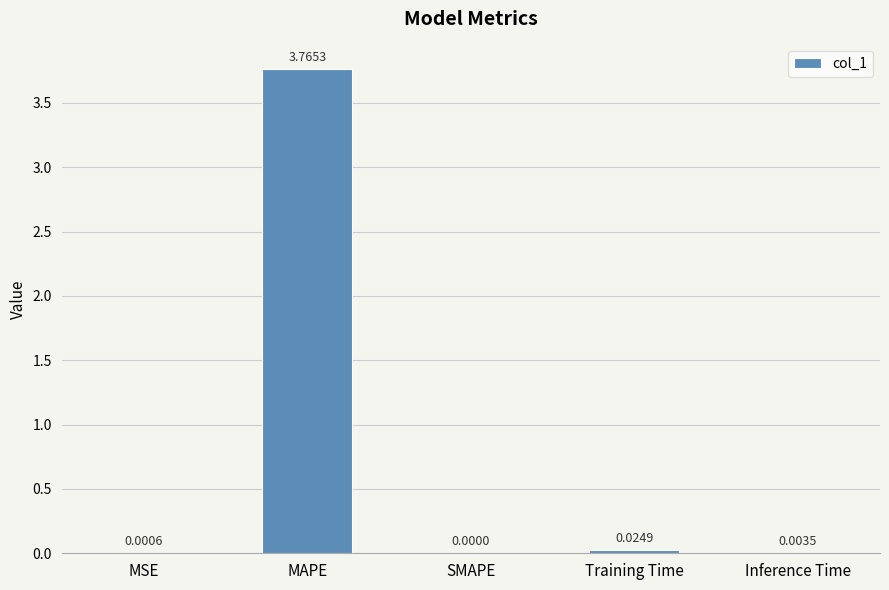

Where is the data nearest to the value 1?

Training Time